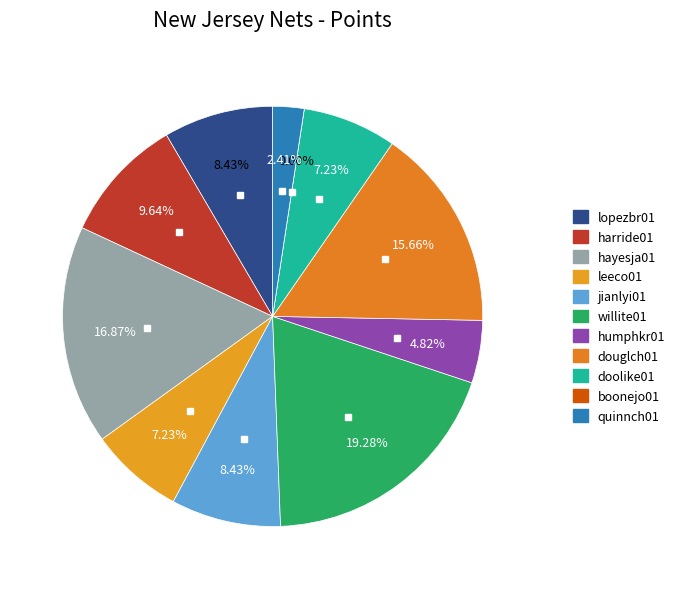

To the nearest percent, what is the difference between the largest and smallest slice percentages?

19%